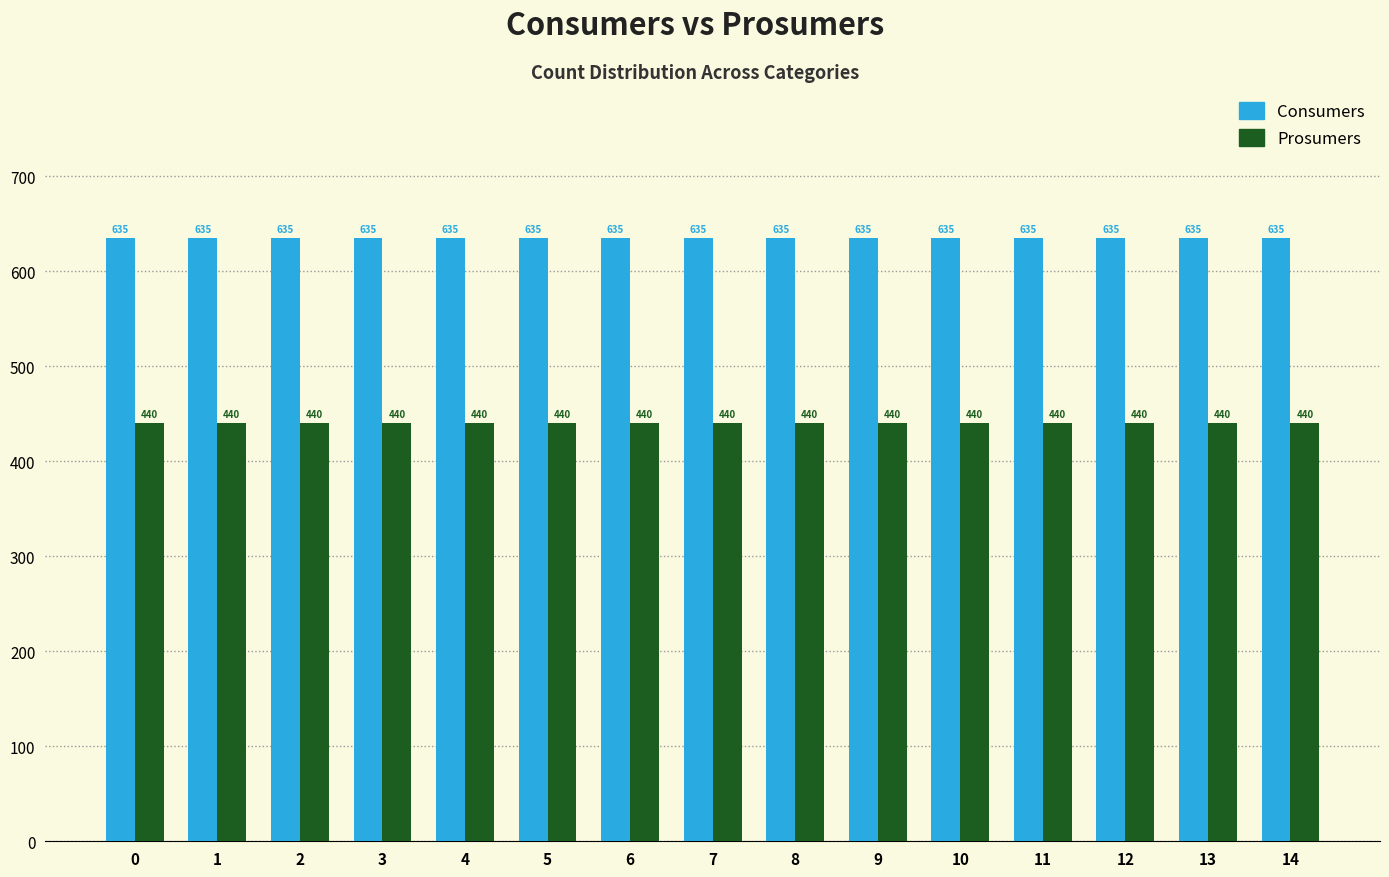

The value of Prosumers at 3 is 141. True or false?

False